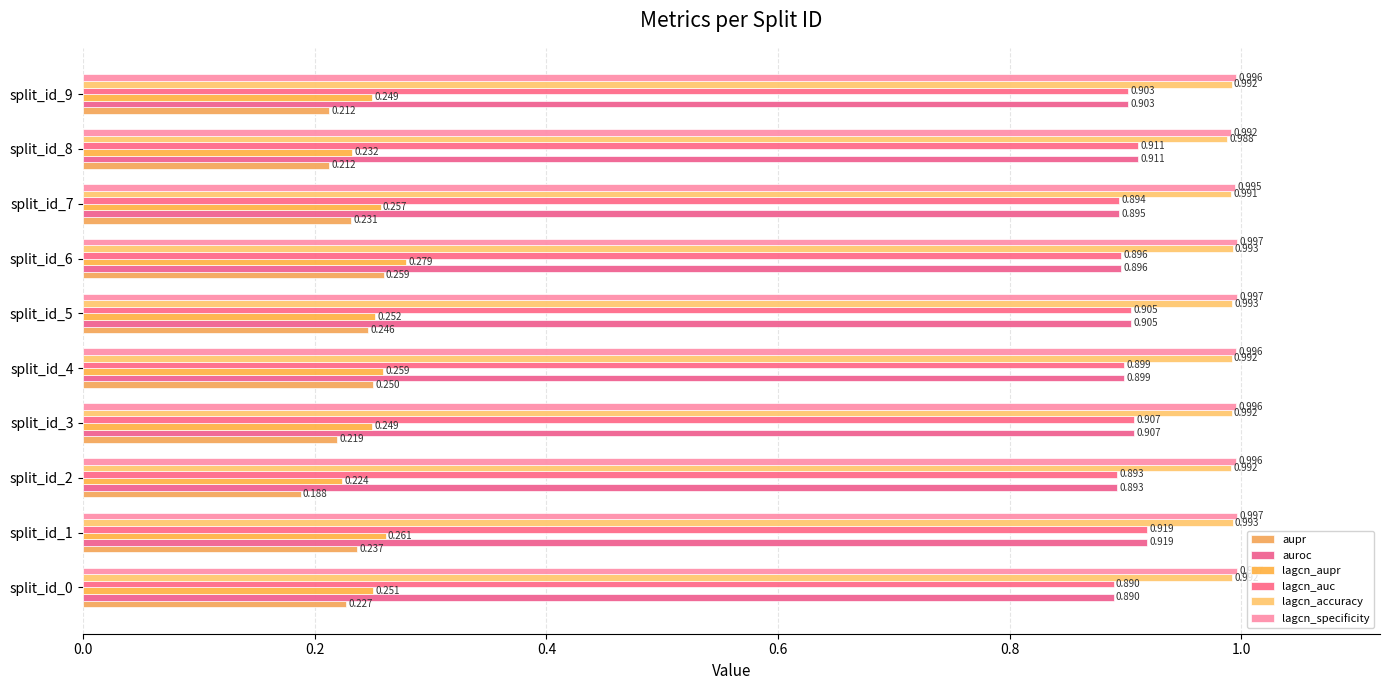

What are all the series names shown in the legend?

aupr, auroc, lagcn_aupr, lagcn_auc, lagcn_accuracy, lagcn_specificity